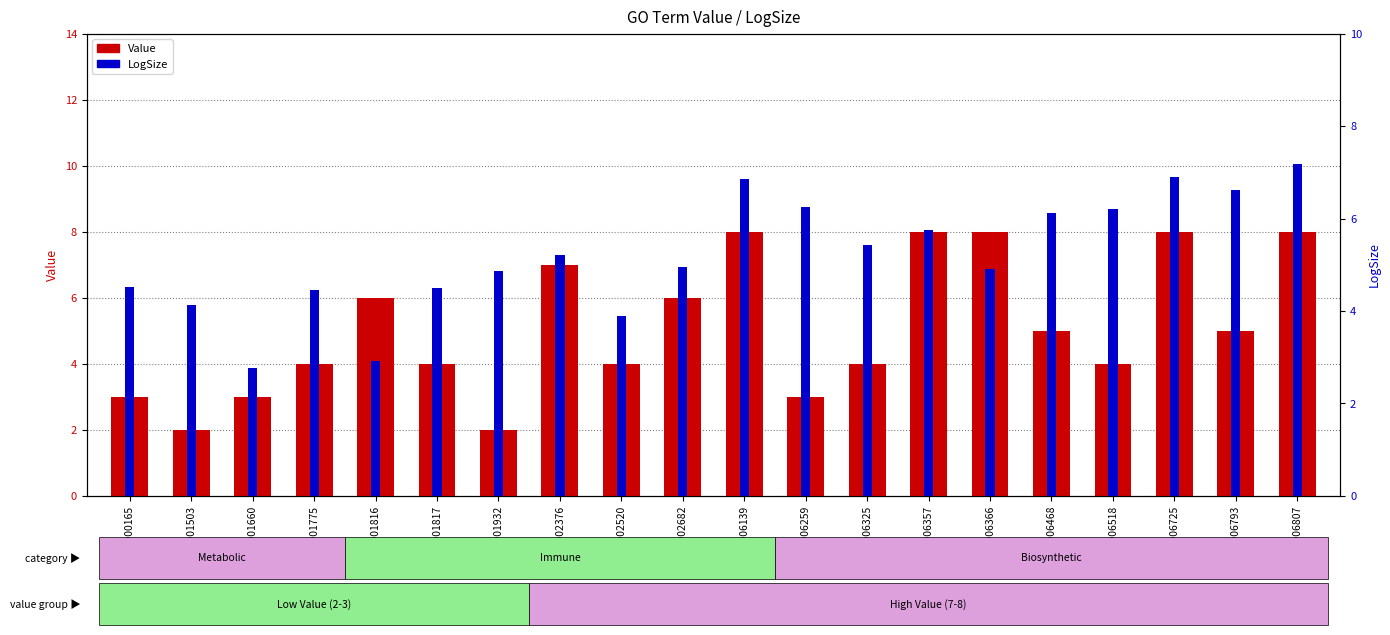

Is the value of Value at GO:0006518 greater than the value of LogSize at GO:0002682?

No